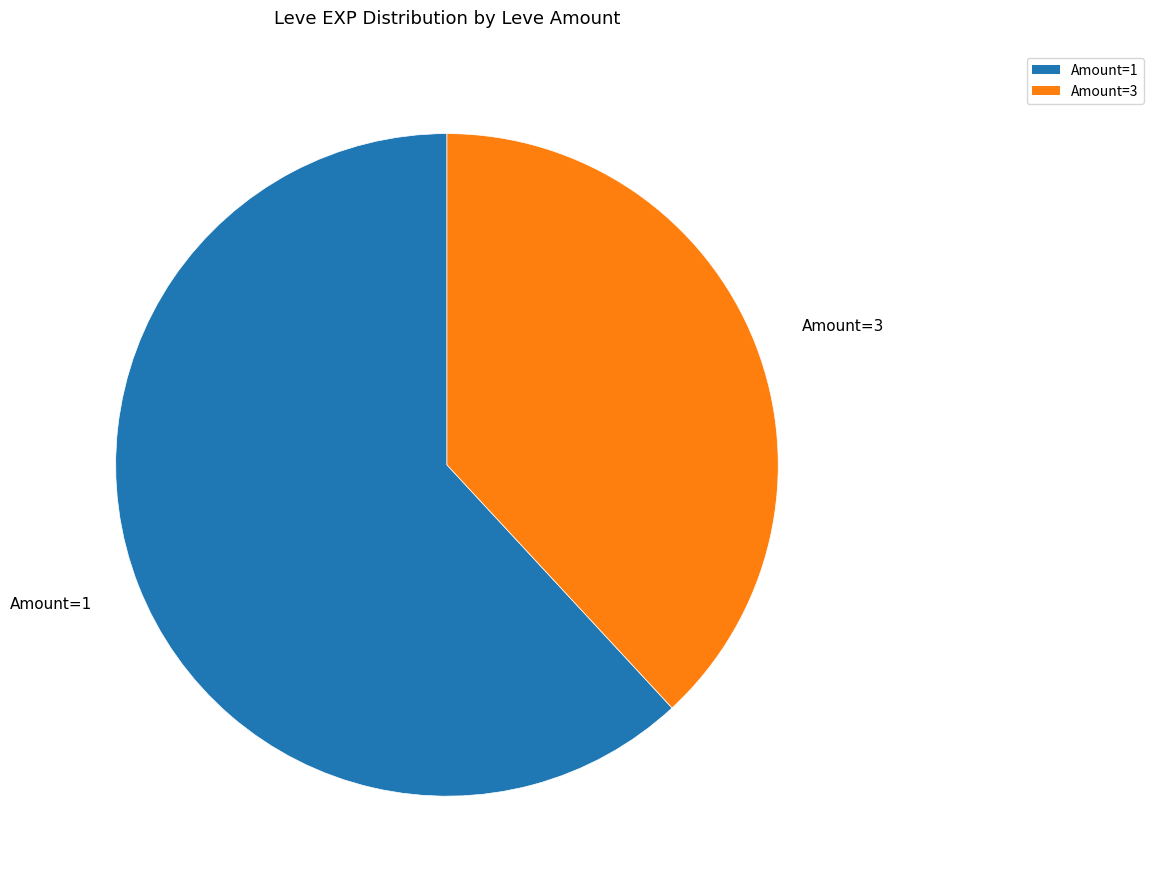

Is there any slice that represents more than half of the pie?

Yes